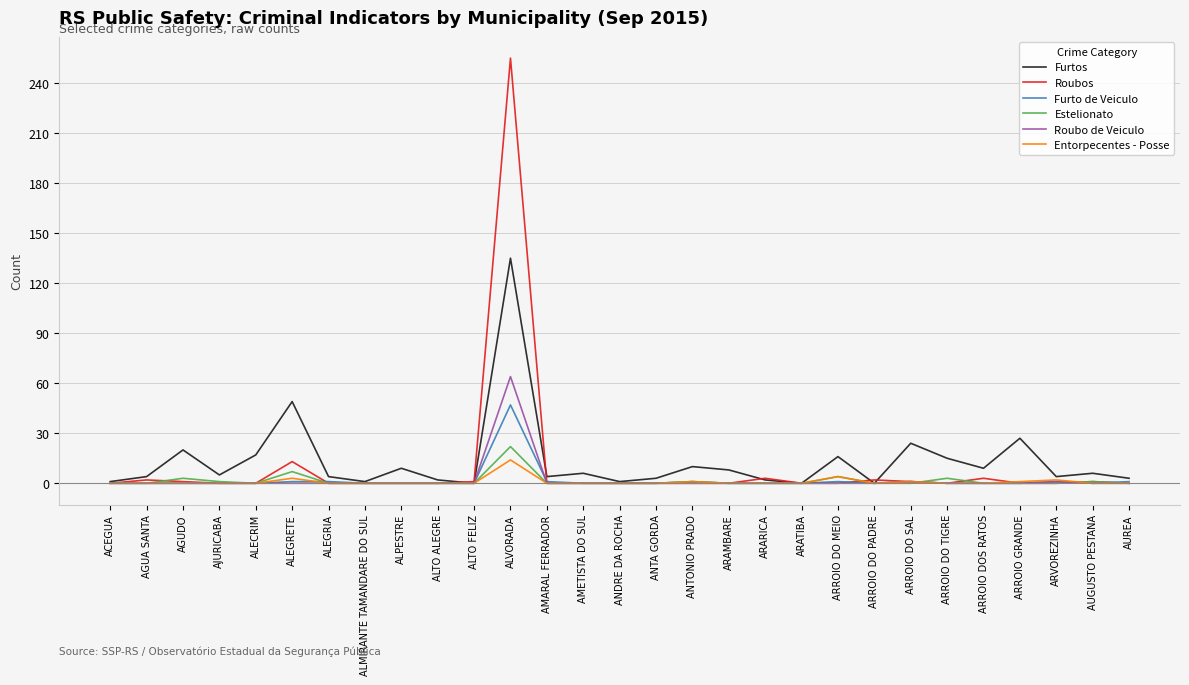

Where is Furtos nearest to the value 67?

ALEGRETE